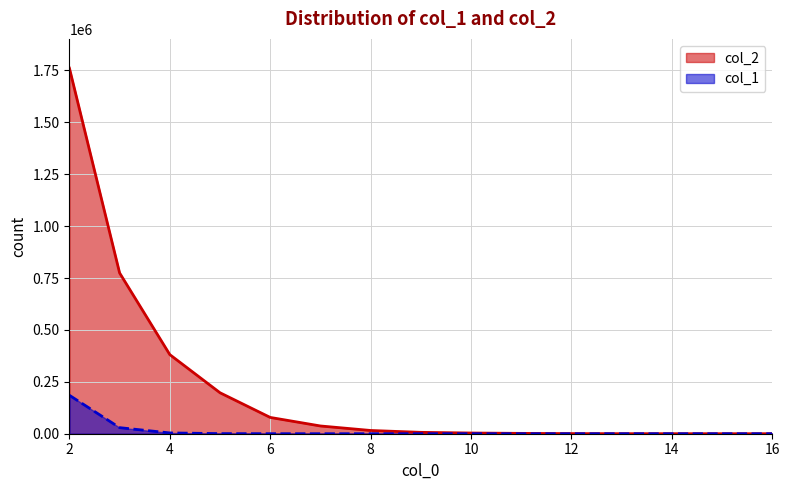

Which series has the largest total across all categories?

col_2